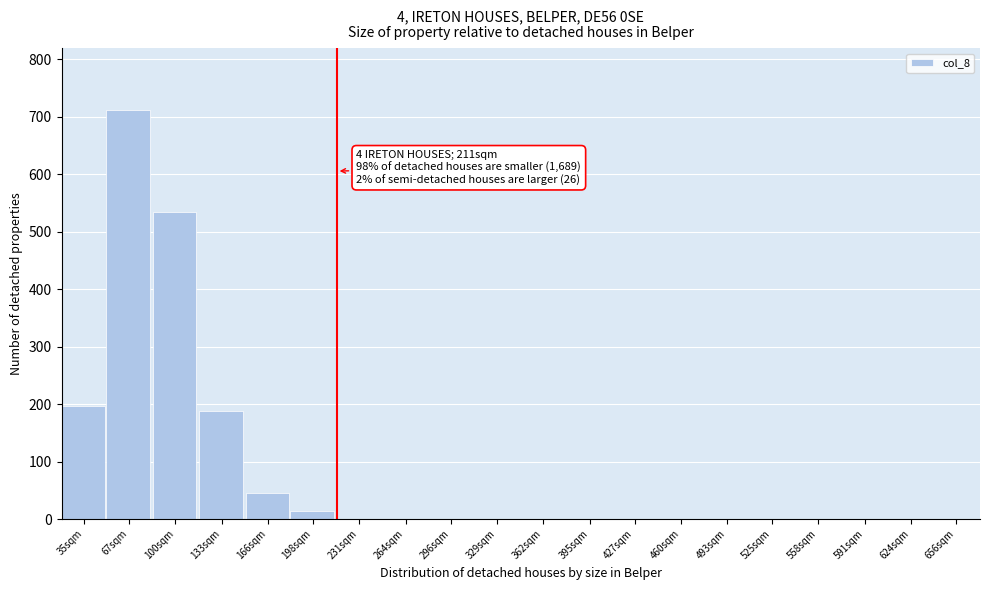

Reading left to right, extract all data points from this chart.

35sqm=196	67sqm=712	100sqm=534	133sqm=188	166sqm=46	198sqm=14	231sqm=0	264sqm=0	296sqm=0	329sqm=0	362sqm=0	395sqm=0	427sqm=0	460sqm=0	493sqm=0	525sqm=0	558sqm=0	591sqm=0	624sqm=0	656sqm=0